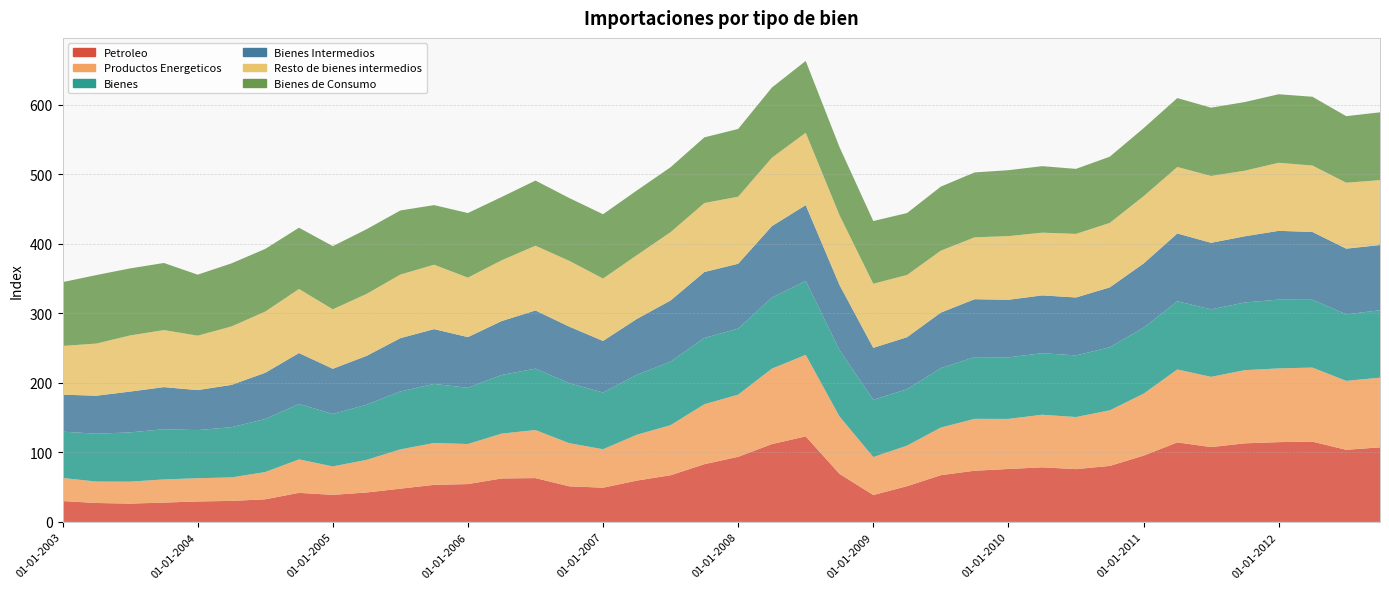

Reading left to right, transcribe all the data shown in this chart.

Petroleo: 30.0	27.2	26.3	27.8	29.4	30.2	32.5	41.8	38.9	42.3	47.8	53.3	54.4	62.5	63.0	51.2	49.2	59.4	67.1	83.0	93.6	111.9	123.0	69.1	38.7	51.4	67.2	73.6	76.1	78.5	75.9	80.5	95.3	114.3	107.6	113.0	114.7	115.4	103.7	107.2
Productos Energeticos: 33.2	30.8	31.6	33.3	33.4	33.8	39.2	48.1	40.9	46.9	56.5	60.2	57.6	64.5	69.1	62.0	55.3	65.9	72.0	86.2	89.4	108.5	117.2	82.5	54.6	58.3	68.5	74.6	72.0	75.6	74.9	79.9	89.0	104.9	101.0	105.2	106.0	106.5	99.1	100.2
Bienes: 66.6	68.8	70.8	72.2	69.2	72.2	76.2	79.7	75.4	79.3	83.3	84.9	80.8	84.3	88.3	86.2	81.5	86.2	91.3	95.3	95.0	102.1	106.3	95.5	82.2	81.1	85.4	88.7	88.5	88.5	88.6	90.7	94.9	98.0	97.0	97.3	98.9	97.5	95.6	96.9
Bienes Intermedios: 53.2	54.6	58.7	60.5	57.5	60.8	66.5	73.2	65.0	70.2	76.6	78.8	72.9	77.5	83.6	81.4	74.2	80.3	88.0	94.8	93.2	102.8	109.0	93.6	74.8	74.8	79.9	83.3	82.8	83.1	83.3	86.1	92.3	97.5	95.7	95.2	98.9	97.5	94.5	93.8
Resto de bienes intermedios: 70.0	75.0	80.7	82.0	78.3	84.0	88.0	92.1	85.5	89.1	91.4	92.6	85.5	87.4	93.1	94.6	89.7	91.7	98.2	99.2	96.4	98.4	104.0	100.4	92.1	89.5	89.0	89.0	91.5	90.2	91.4	92.7	96.7	95.6	96.1	94.3	97.9	95.5	94.8	93.3
Bienes de Consumo: 91.7	98.5	96.4	96.5	87.7	90.7	90.1	88.1	90.8	93.0	92.2	85.7	92.9	91.0	93.7	90.3	92.5	93.0	93.4	94.4	97.4	100.9	103.3	97.8	90.2	89.0	92.1	93.3	94.8	95.6	93.5	95.2	97.8	99.1	98.2	98.7	98.5	98.9	95.7	97.5